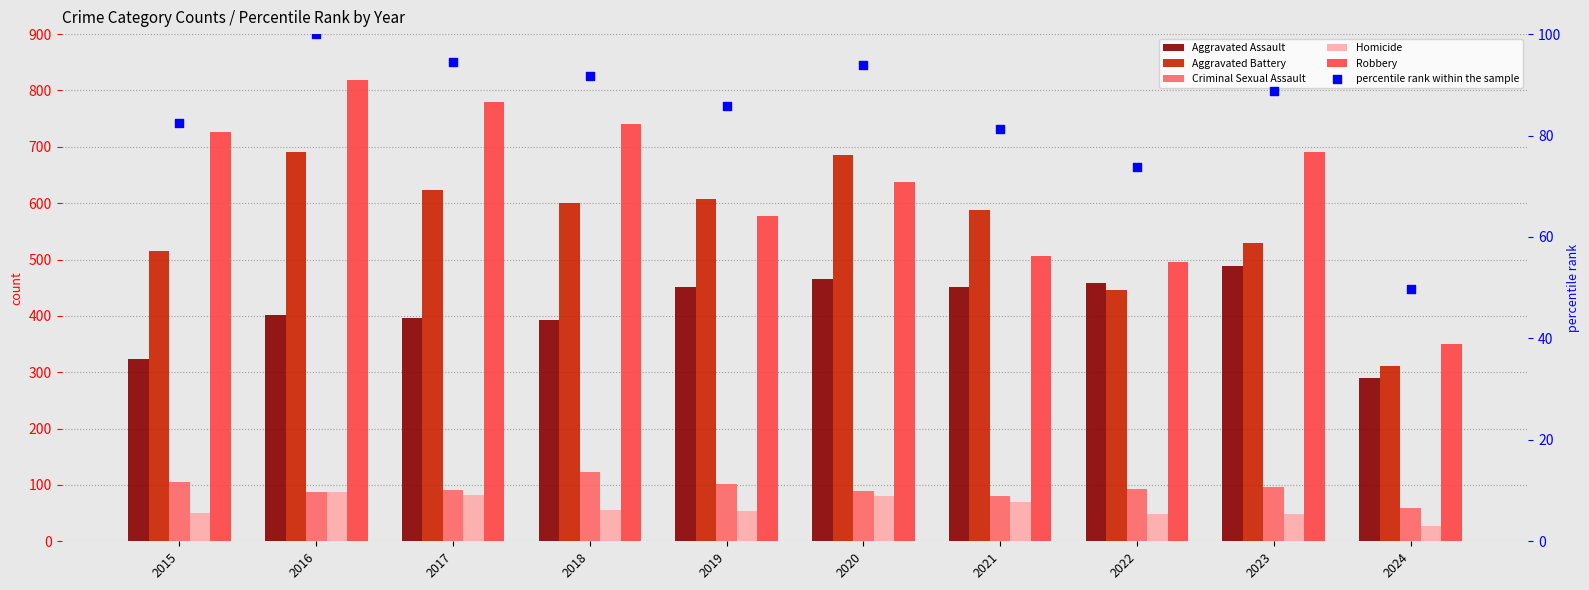

At how many categories does at least one series exceed 670?

6